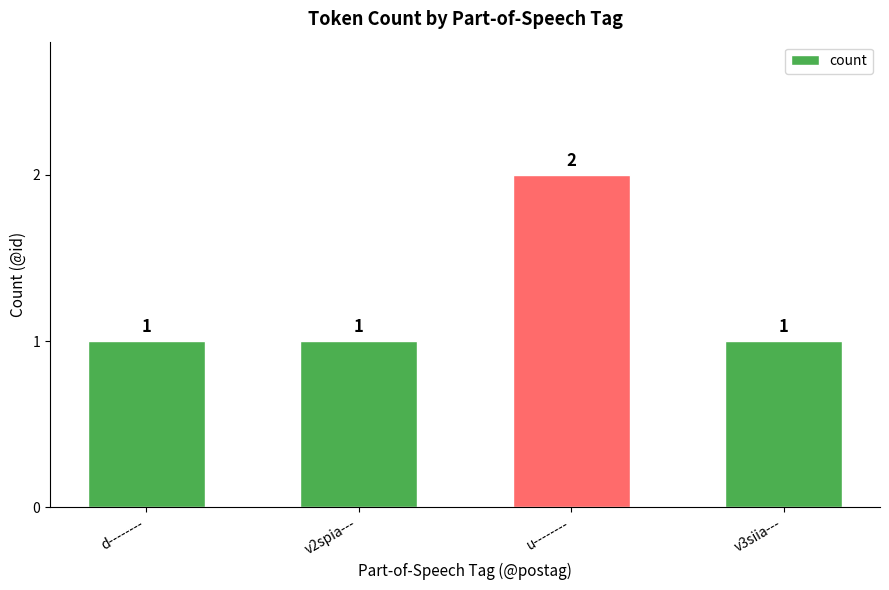

What is the sum of the values at v2spia--- and d--------?

2